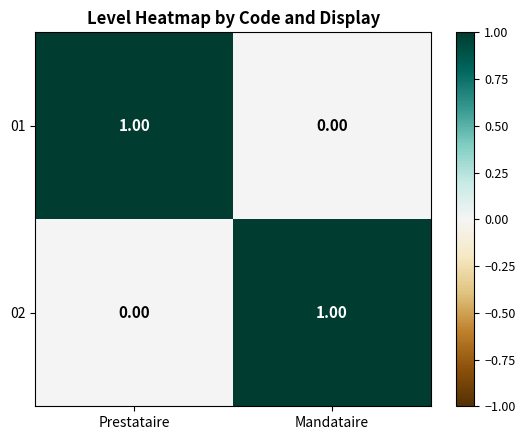

Is the value of 01 at Mandataire greater than the value of 02 at Mandataire?

No